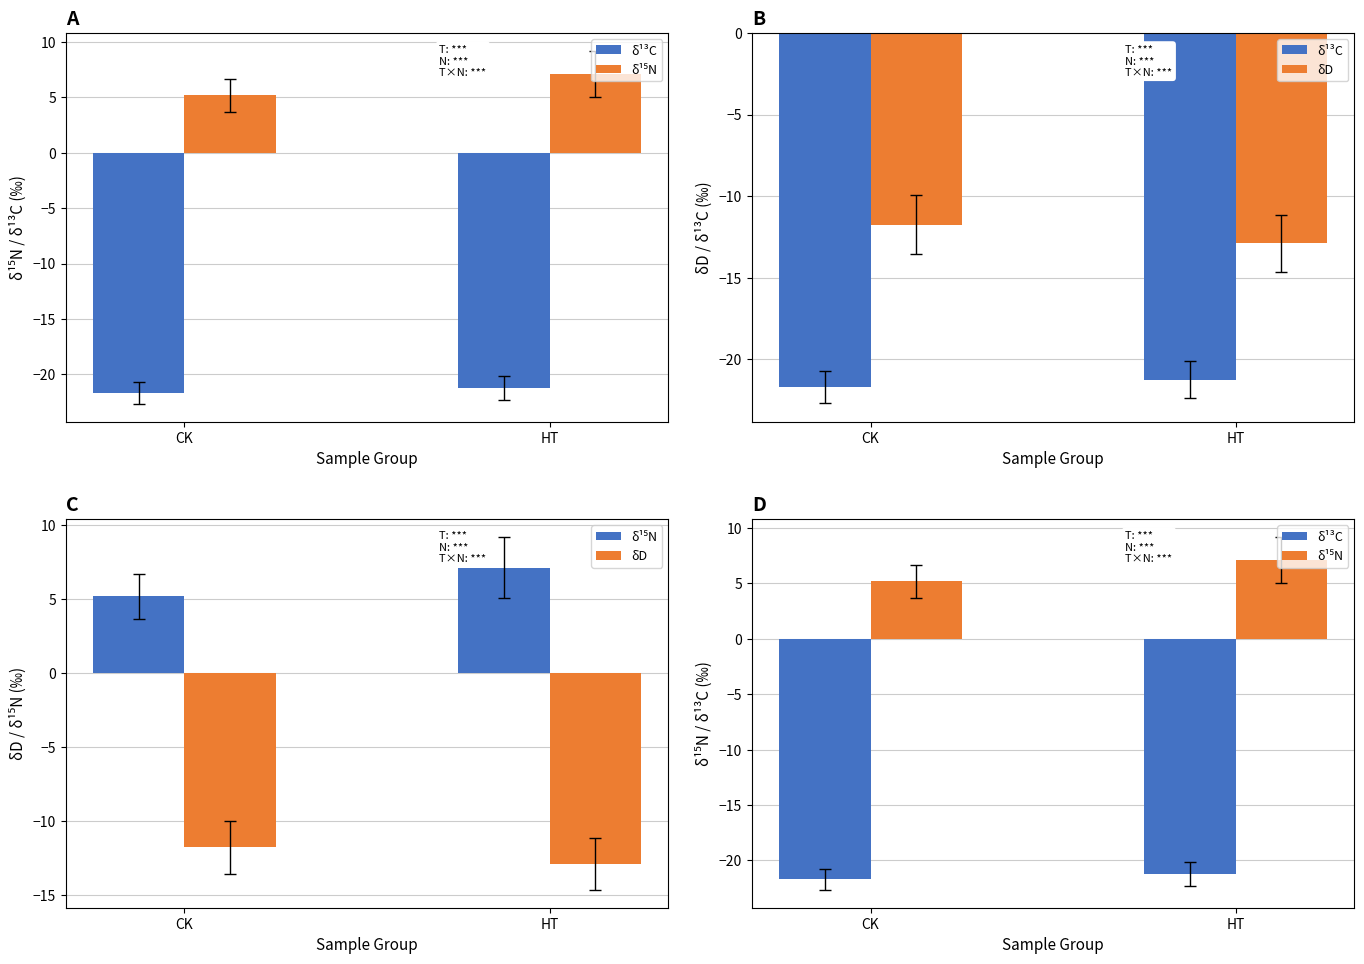

What is the maximum value shown in the chart?

7.1